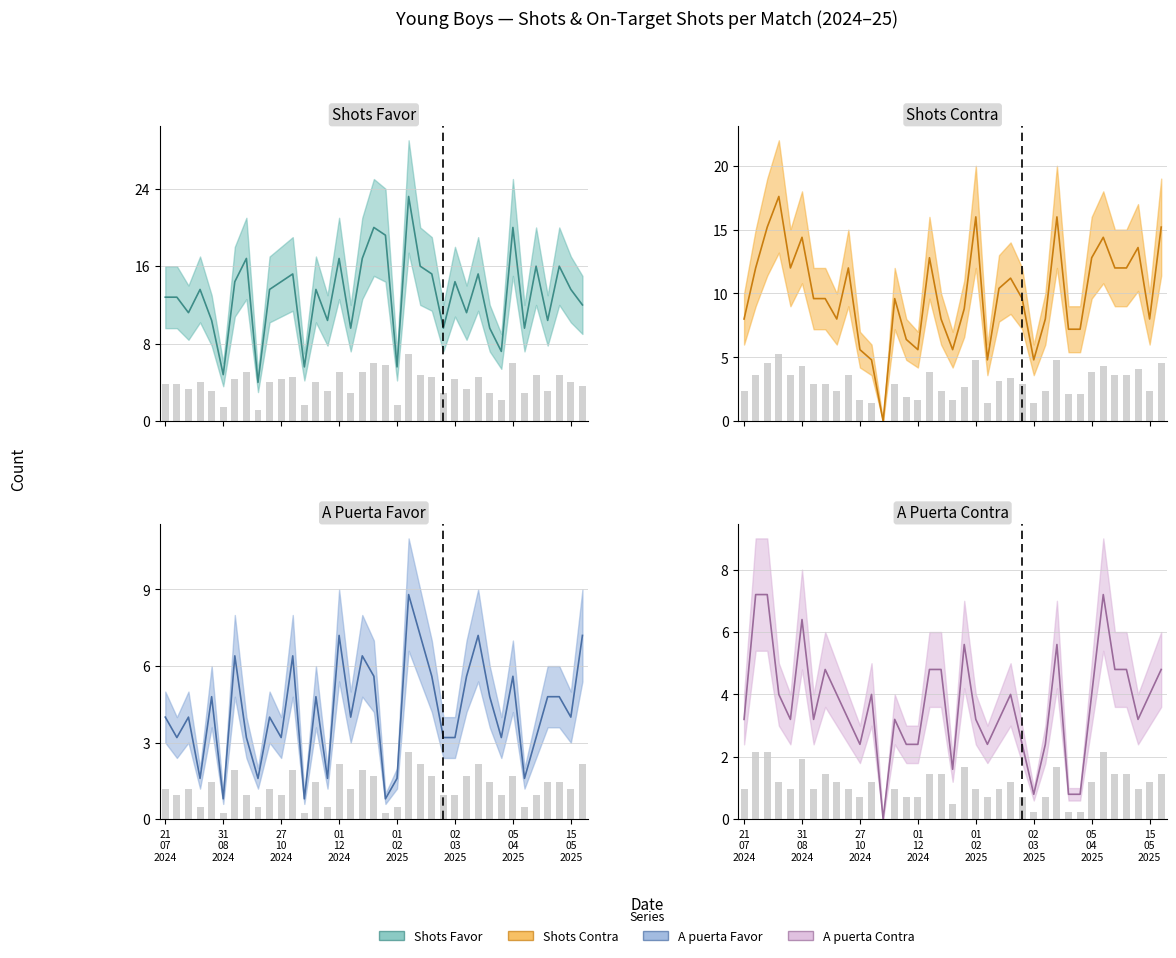

What is the label of the 8th bar from the right?

01/04/2025